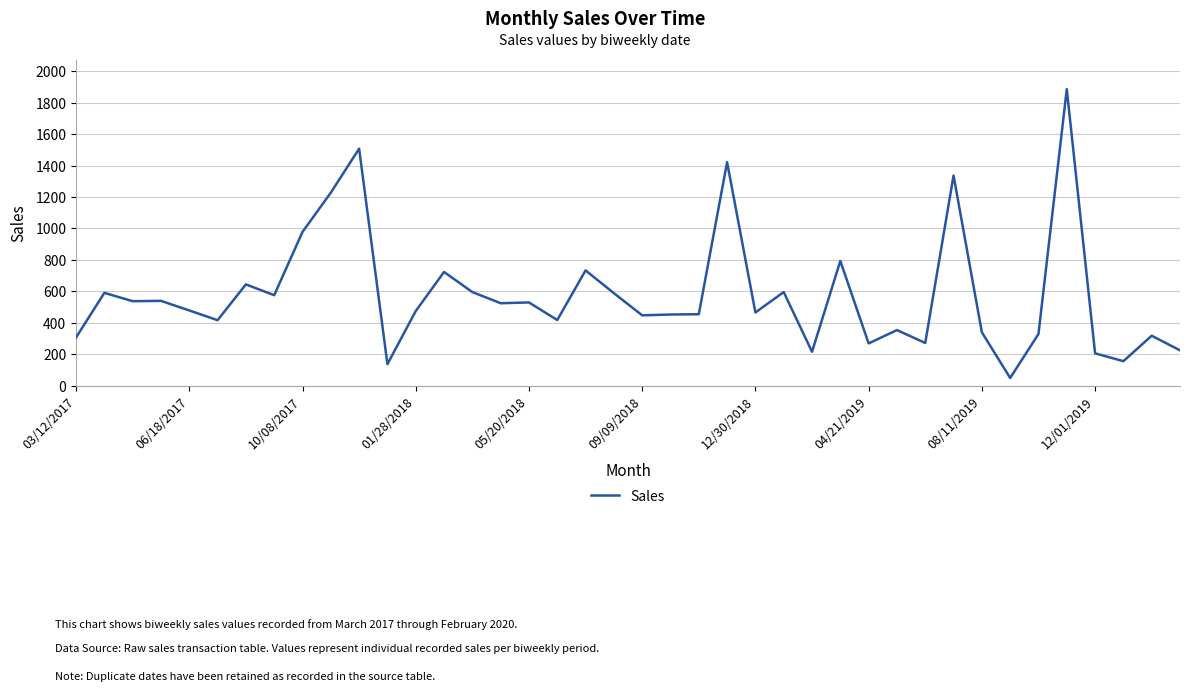

What is the minimum value shown in the chart?

48